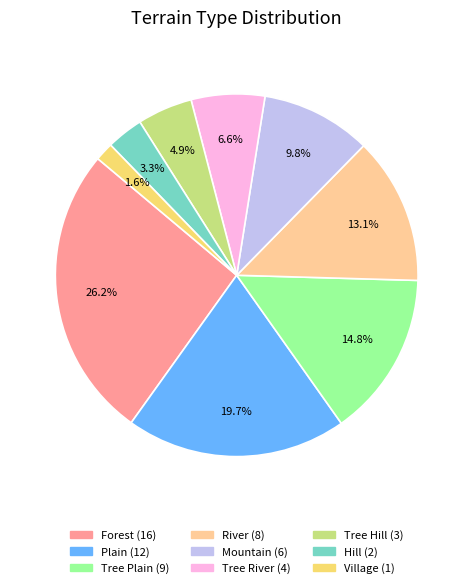

Approximately how many times larger is the value at Forest compared to Plain?

1.3